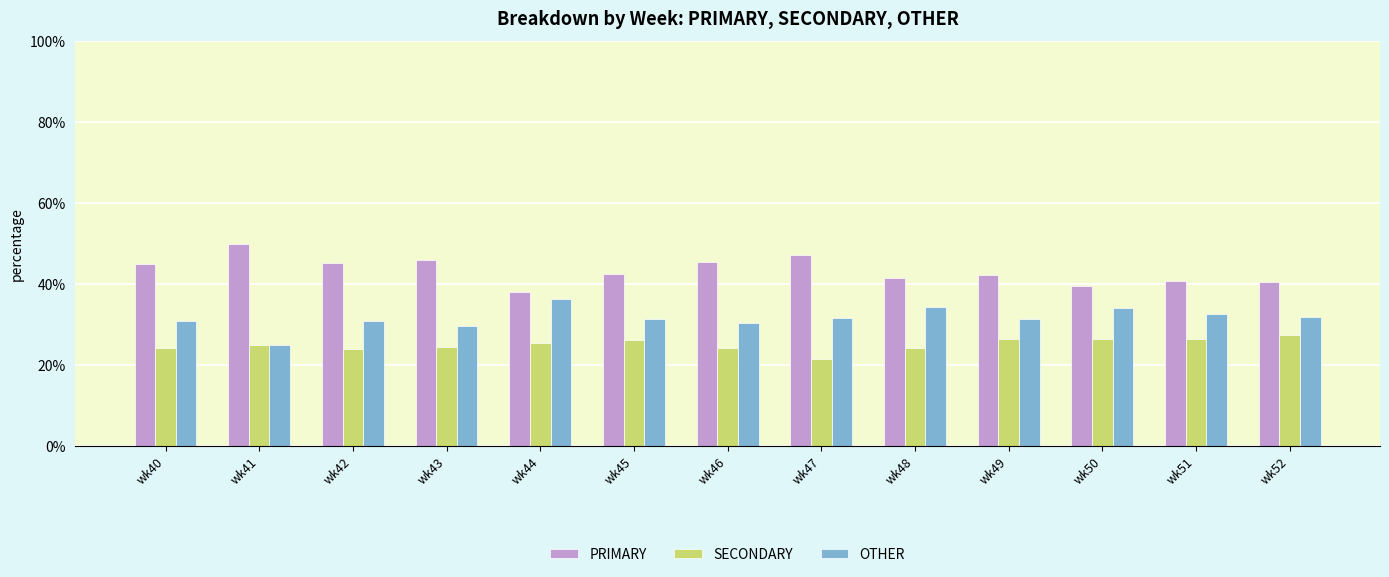

What is the value of the SECONDARY bar at the 12th from the left?

26.5